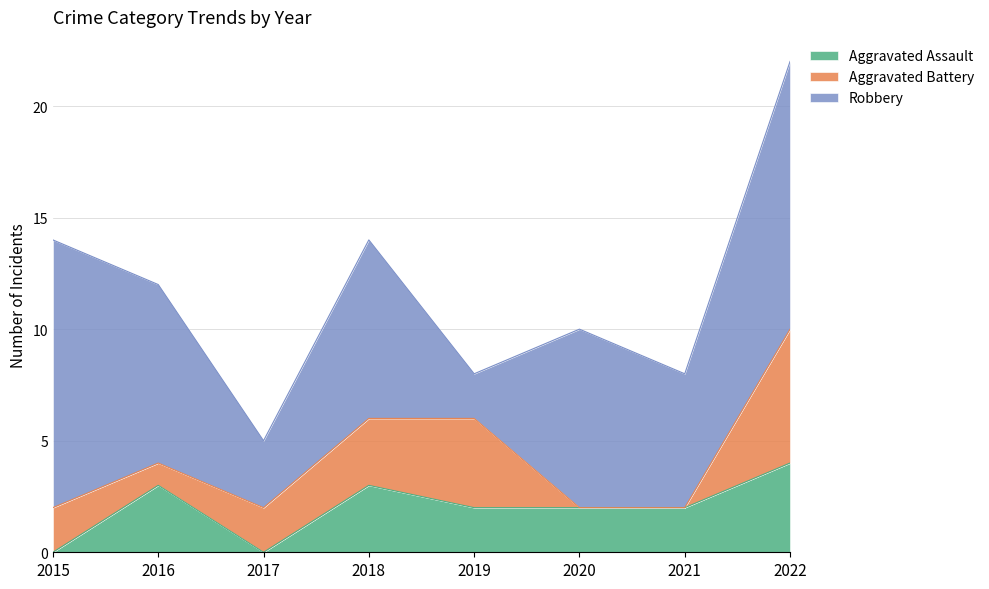

True or false: Robbery has a value of 12 at 2020.

False